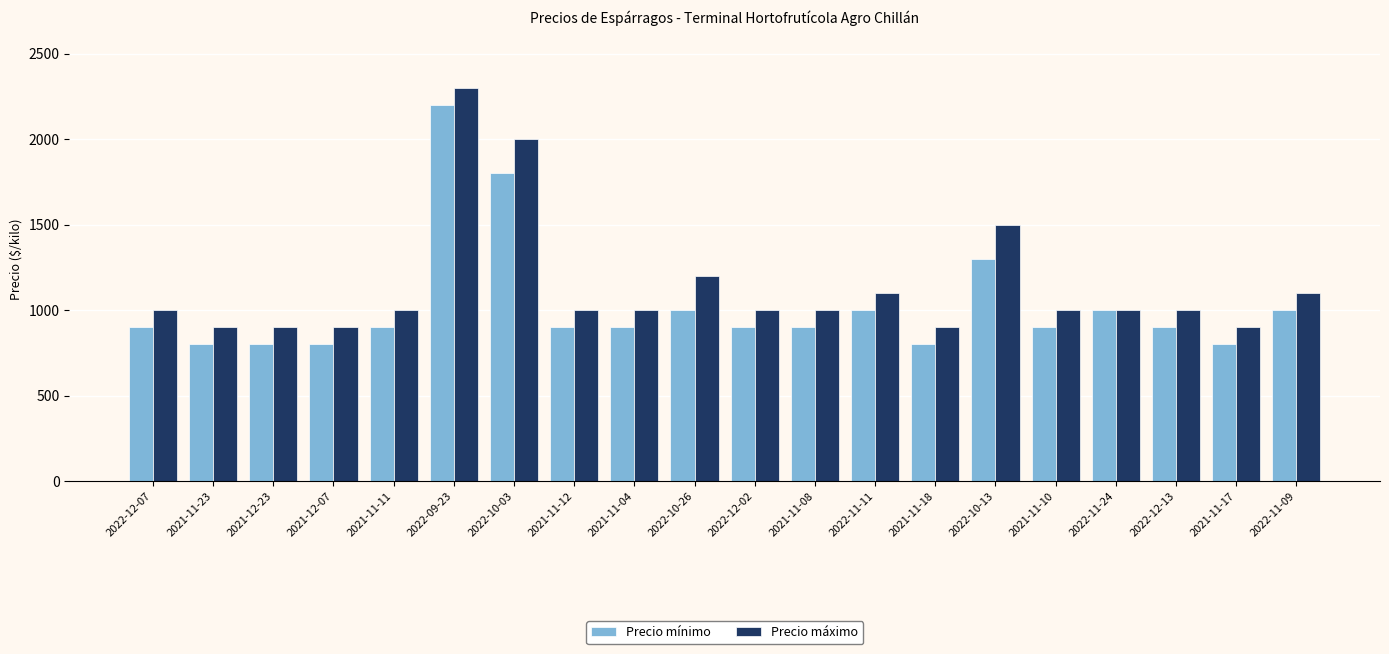

At how many categories does at least one series exceed 1270?

3